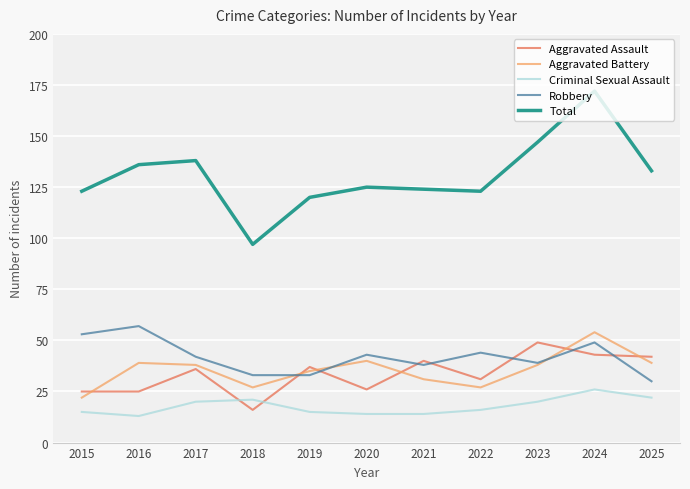

True or false: Criminal Sexual Assault and Total intersect in this chart.

False